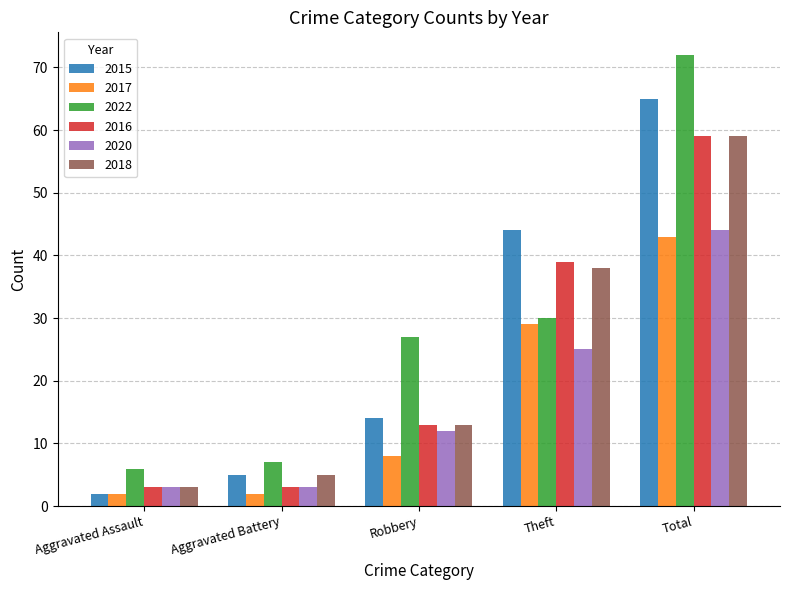

What is the label of the 2nd bar from the right?

Theft